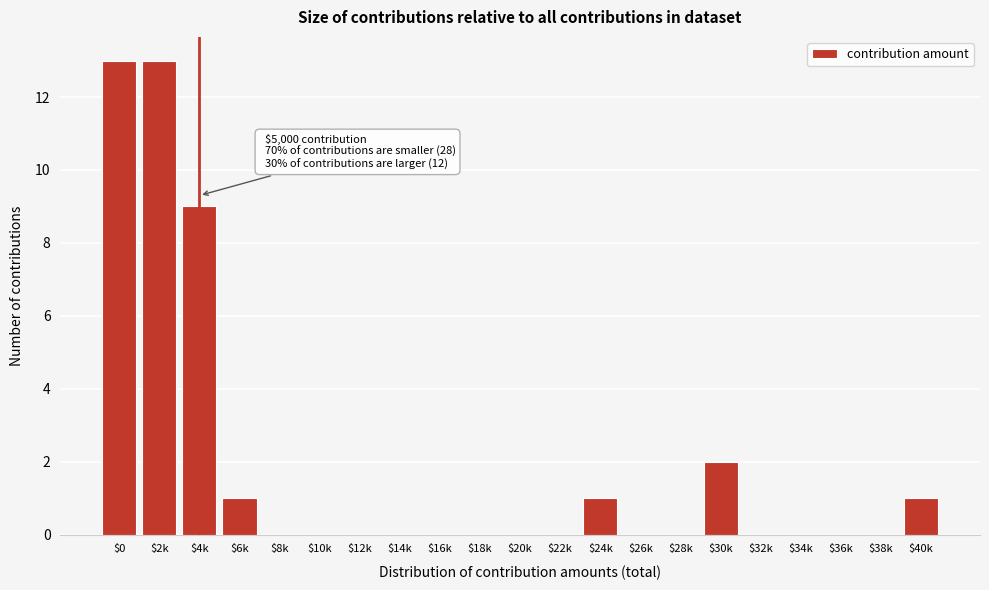

Is it true that the value at $10k is 4?

False